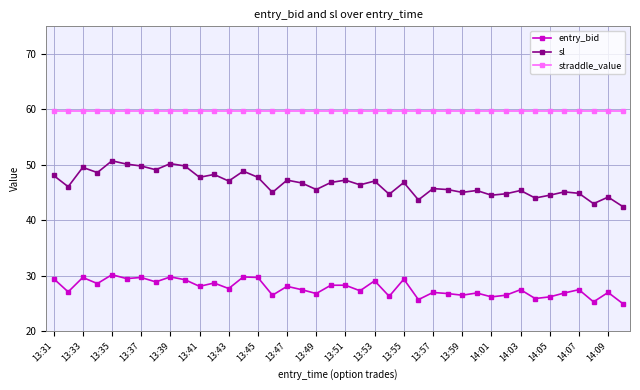

True or false: sl has more than 2 interior local peaks.

True